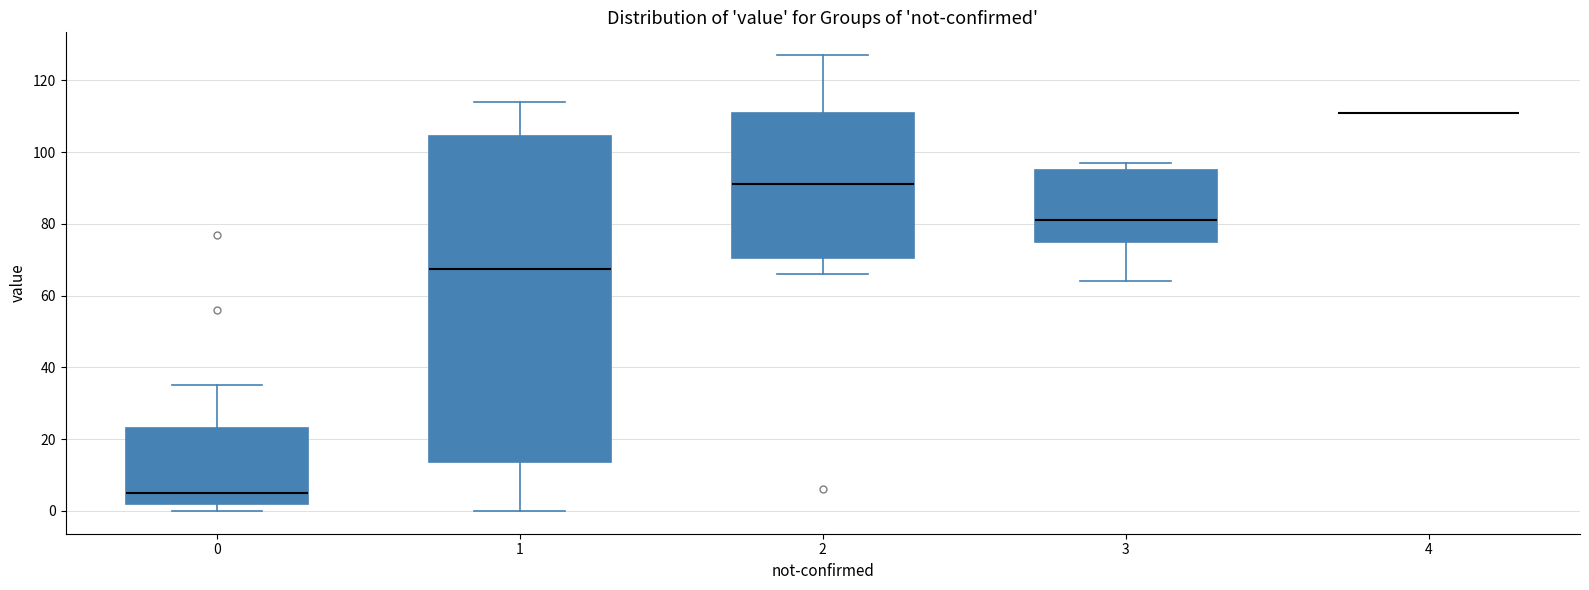

Reading left to right, read every box against the y-axis: the position of its median line, the range the box covers, and the ends of its whiskers. The values are not printed on the chart, so give them approximately, as read against the axis.

0: median 6, box 2 to 24, whiskers 0 to 36
1: median 68, box 14 to 104, whiskers 0 to 114
2: median 92, box 70 to 112, whiskers 66 to 128
3: median 82, box 76 to 96, whiskers 64 to 98
4: box collapsed to a line at 112, whiskers 112 to 112